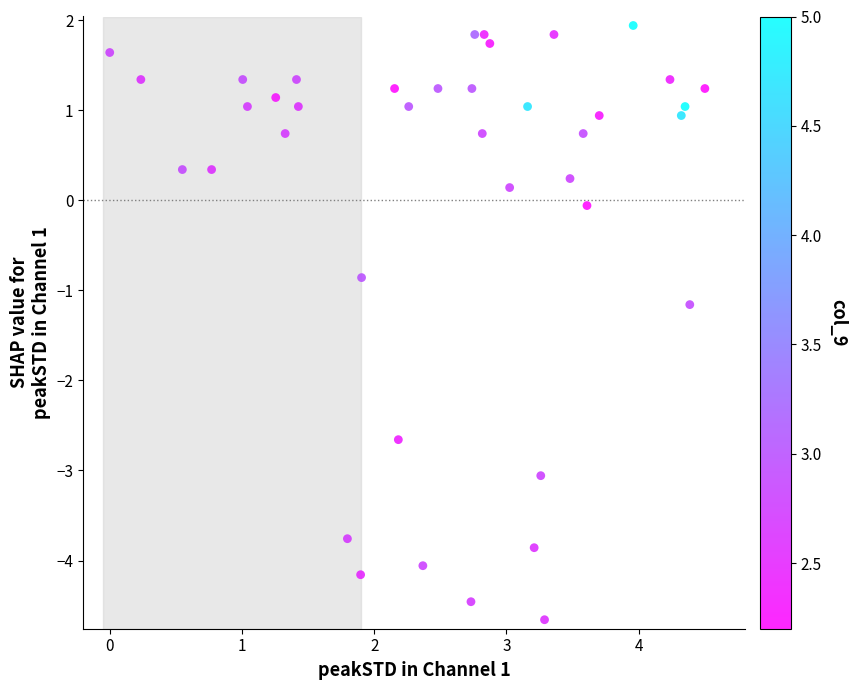

What is the range of Y values (max minus min)?

6.6